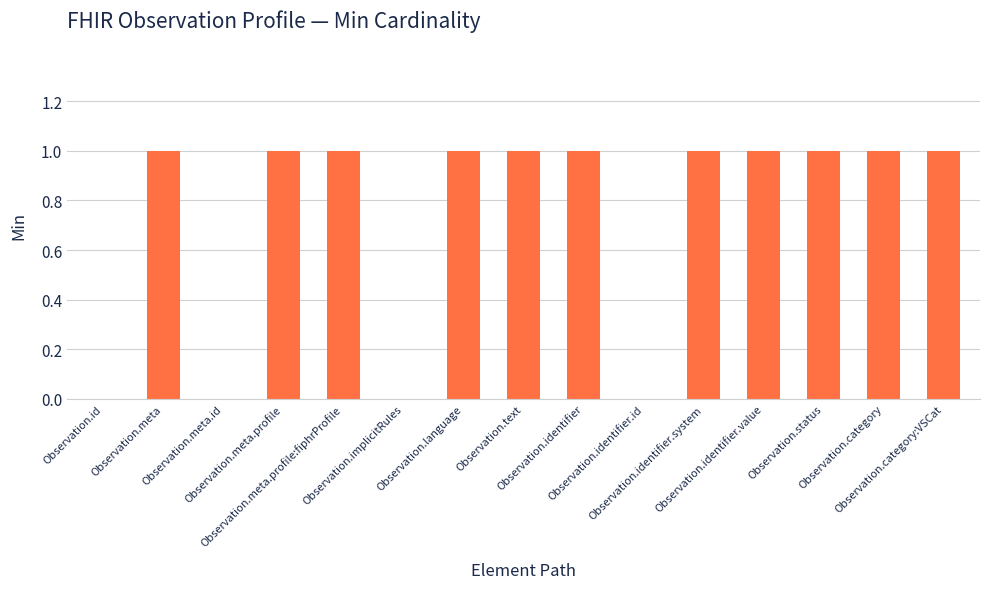

What is the sum of all values?

11